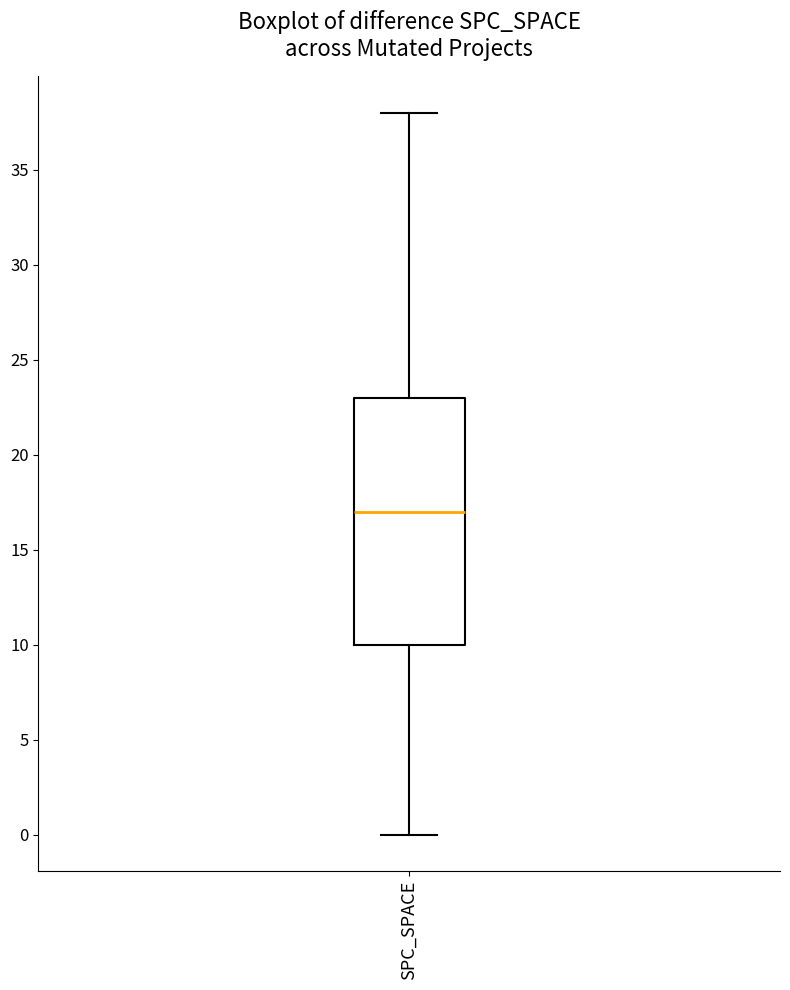

Transcribe this box plot: give where the median line is, the range the box spans, and where the two whiskers end, as read against the y-axis. The values are not printed on the chart, so give them approximately, as read against the axis.

median 17, box 10 to 23, whiskers 0 to 38